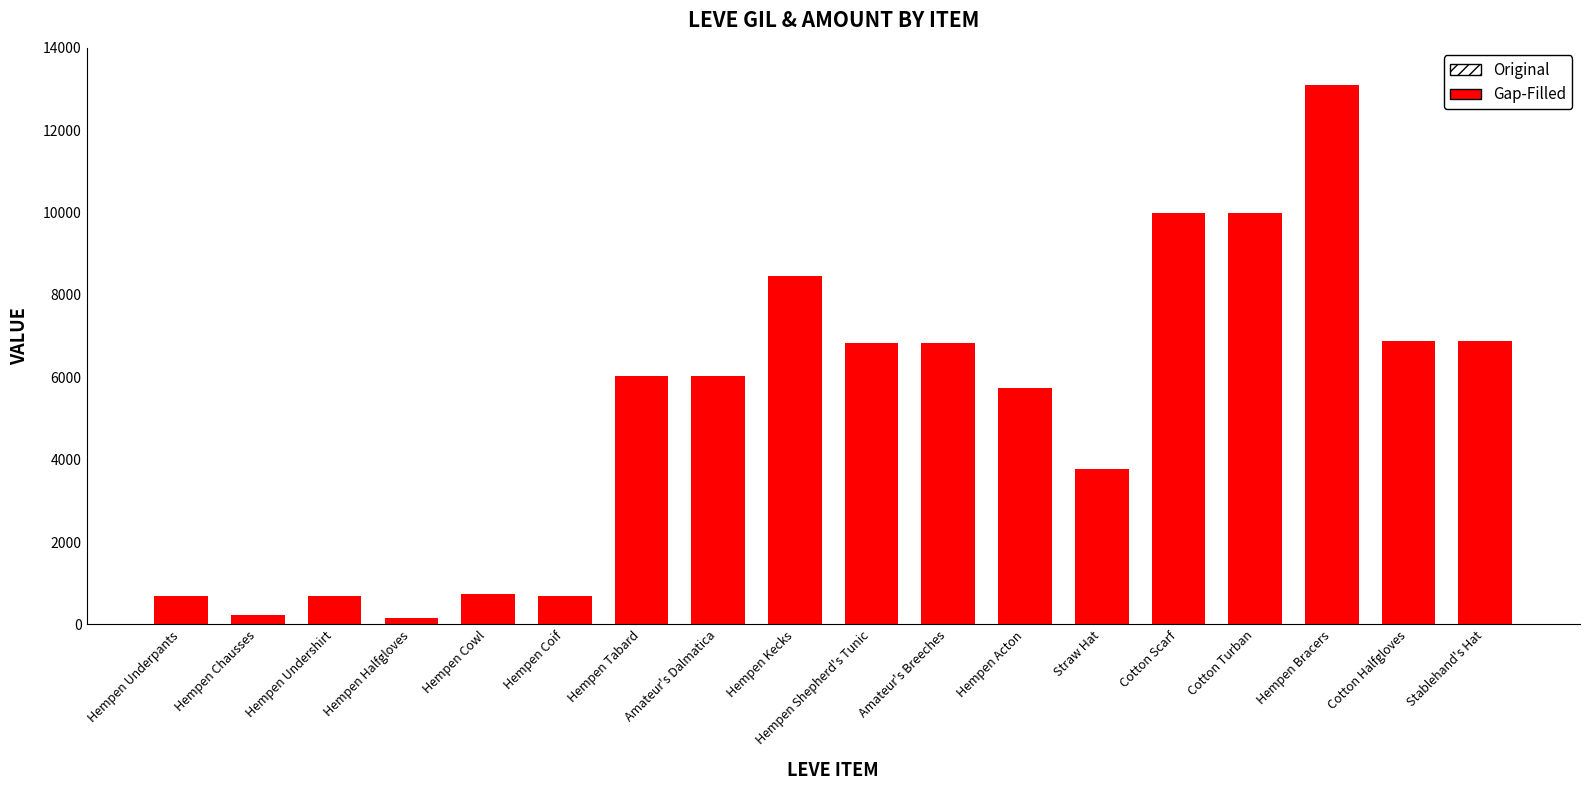

What are all the series names shown in the legend?

Original, Gap-Filled